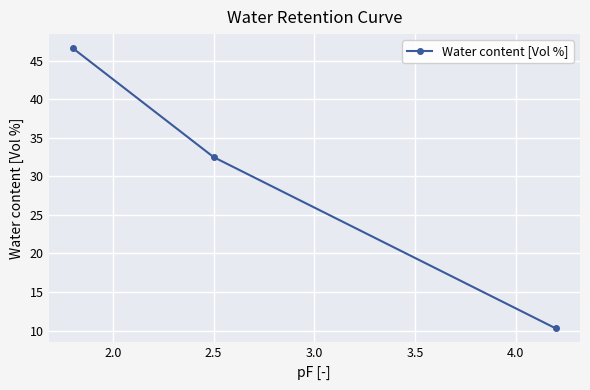

What is the sum of all values?

89.4